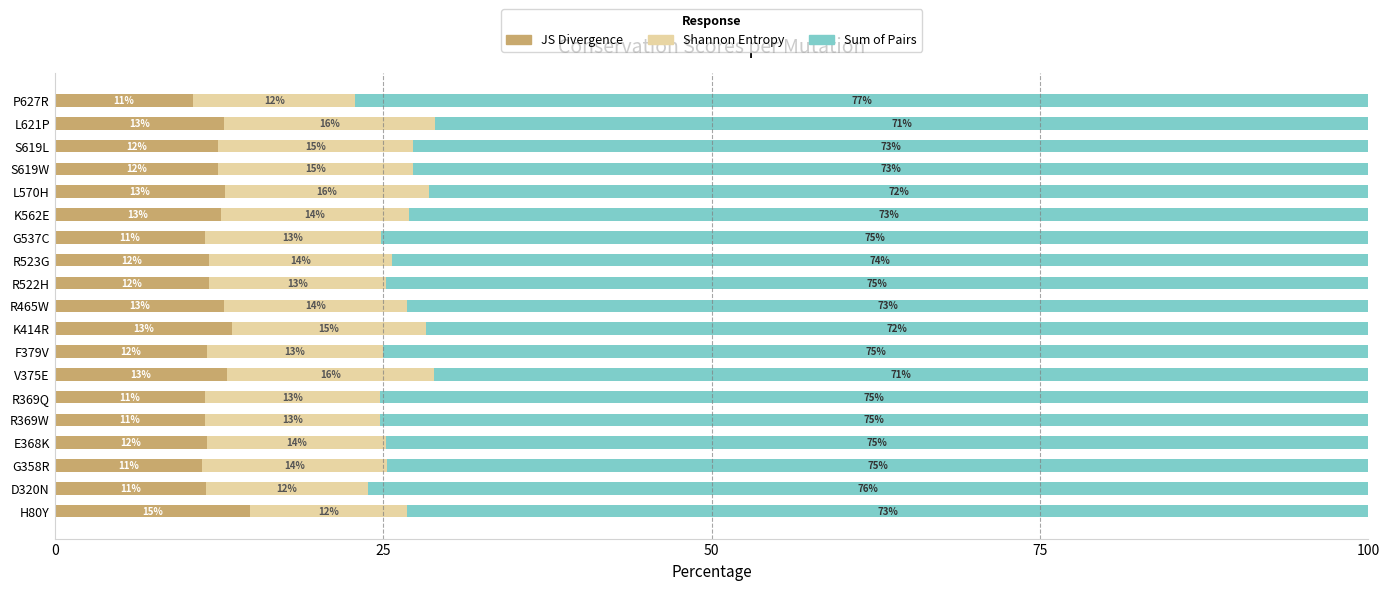

How many data points in JS Divergence are less than 11?

1